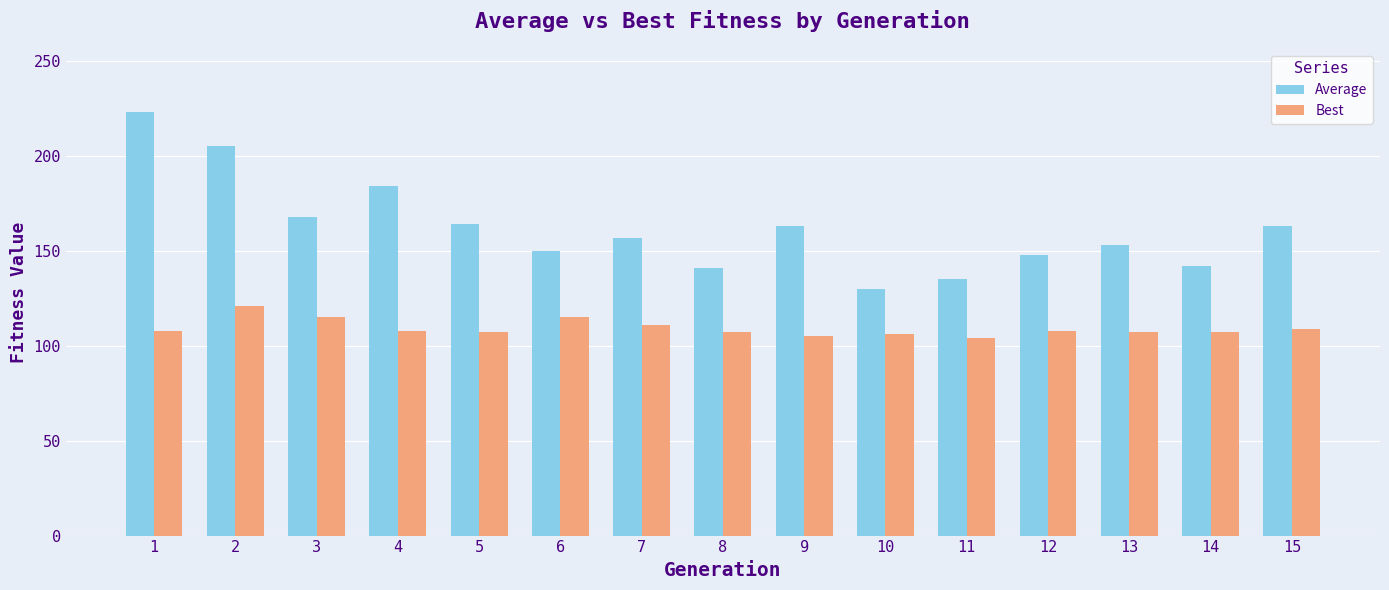

Which series has the widest spread of values?

Average